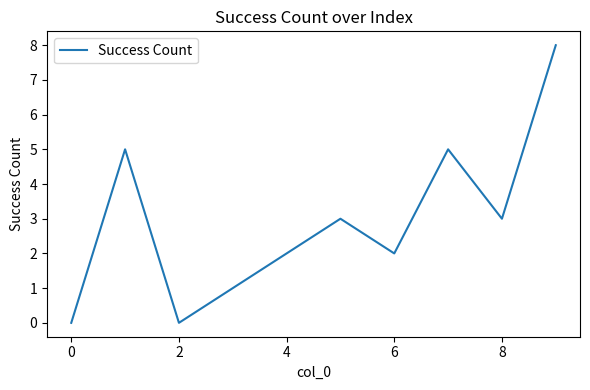

What is the maximum value shown in the chart?

8